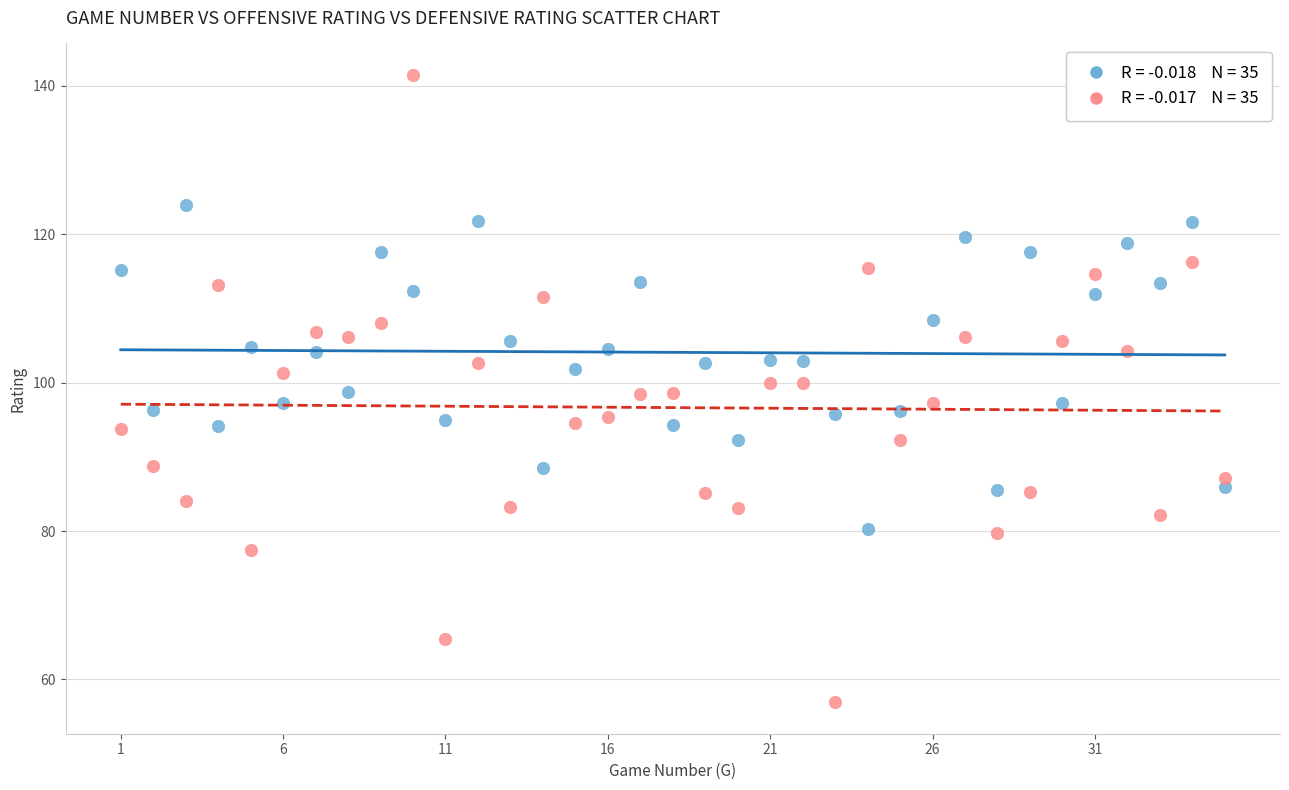

Across all data points, what is the range of X values (max minus min)?

34.0